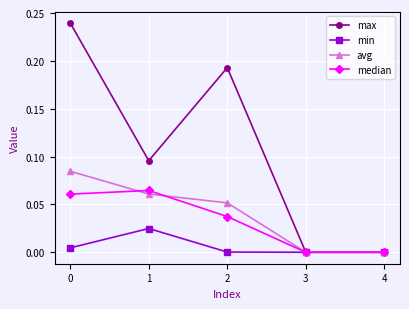

True or false: avg has more than 0 interior local peaks.

False